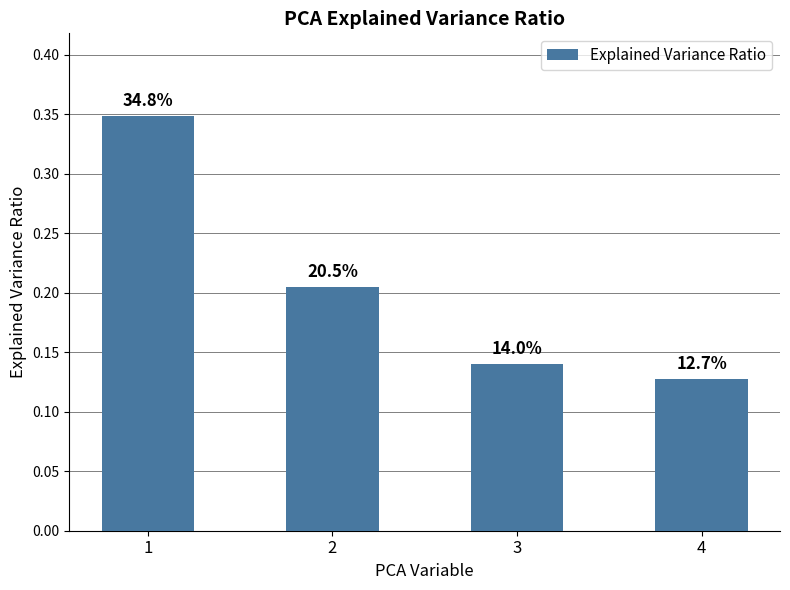

What is the change in value from 1 to 3?

-0.2